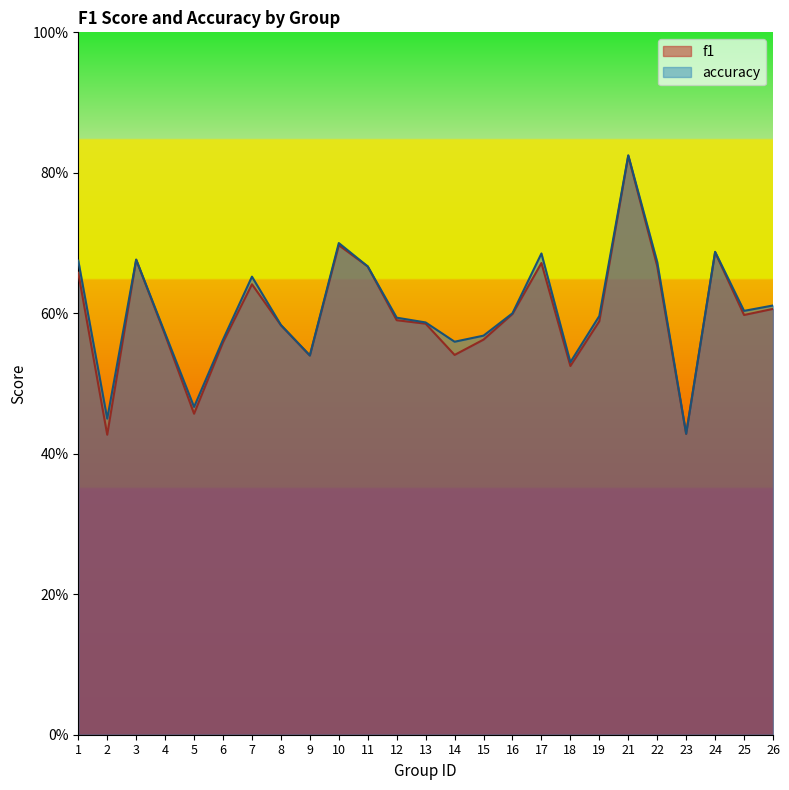

What is the maximum value for f1?

0.8